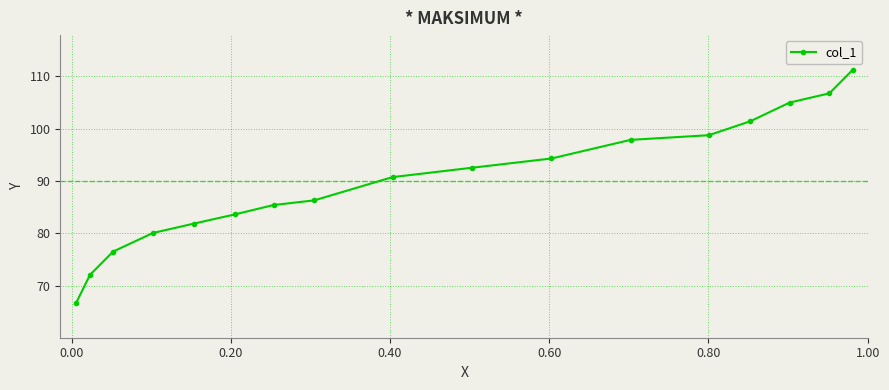

How many distinct data groups are displayed?

1